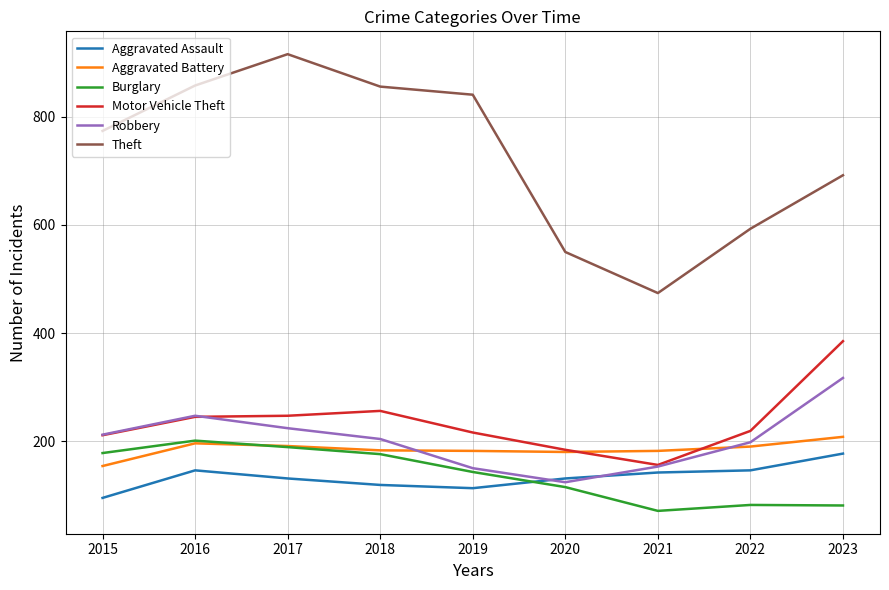

Does the chart display data point markers on the line(s)?

No